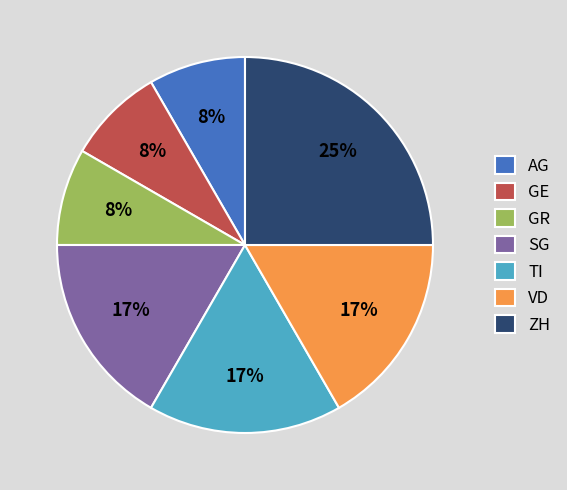

Approximately how many times larger is the value at AG compared to TI?

0.5